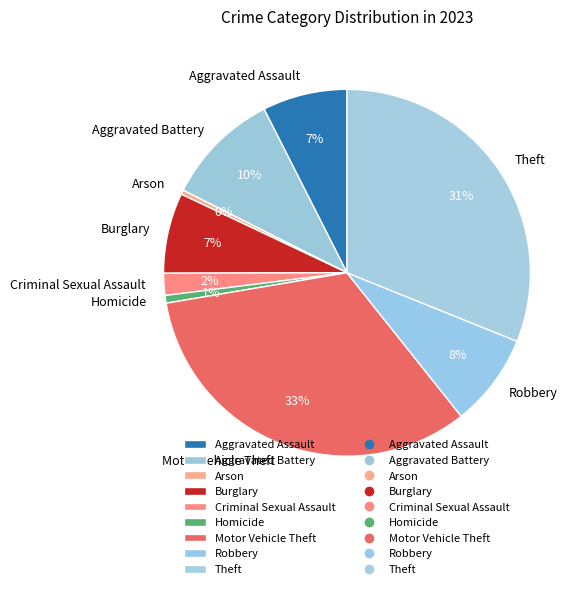

Approximately how many times larger is the value at Aggravated Assault compared to Robbery?

0.9